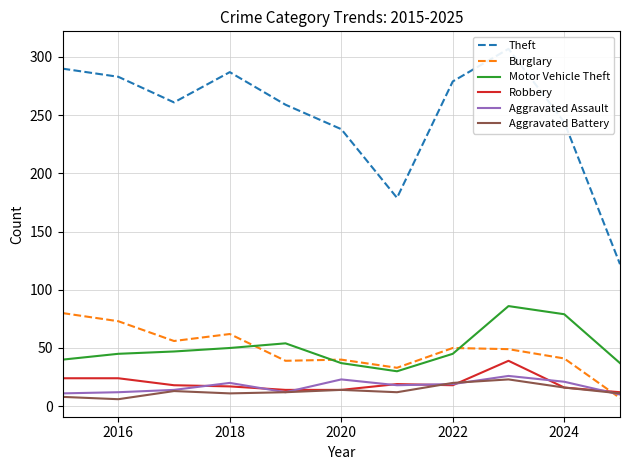

What is the maximum value for Aggravated Assault?

26